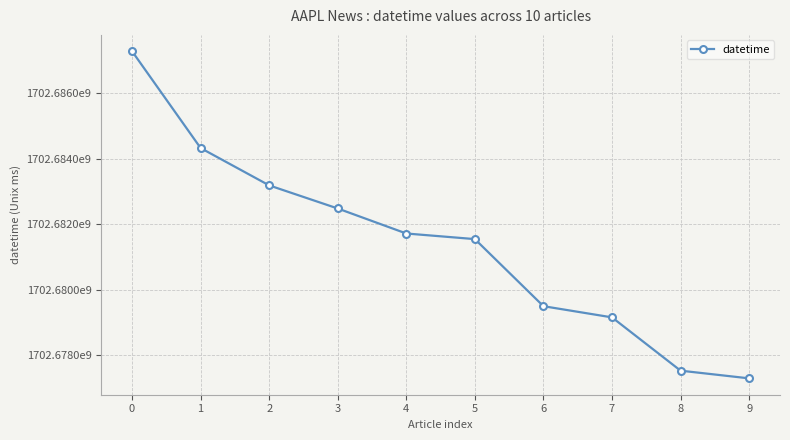

What is the change in value from 1 to 4?

-2607000